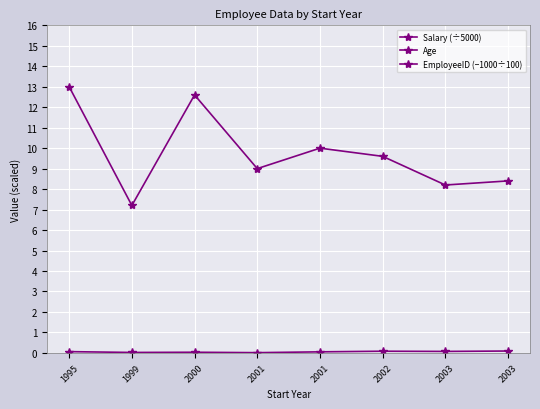

At which label does Salary (÷5000) reach its minimum?

1999